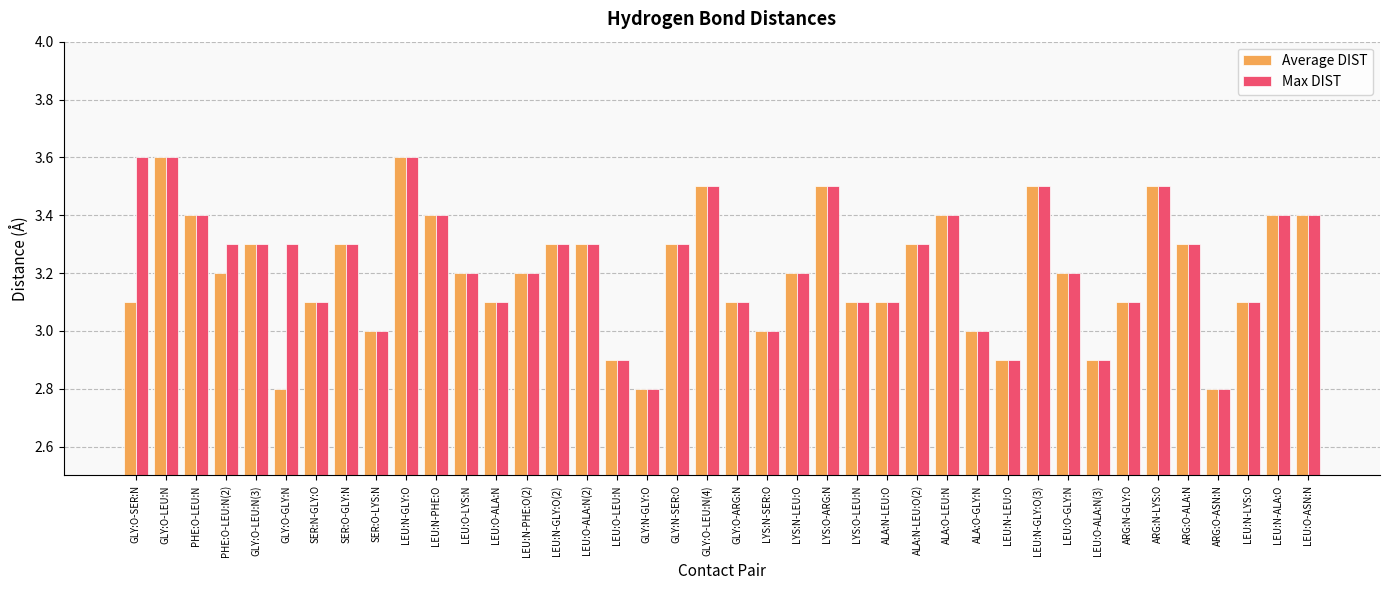

What is the difference between the maximum and second lowest values in the Max DIST series?

0.8